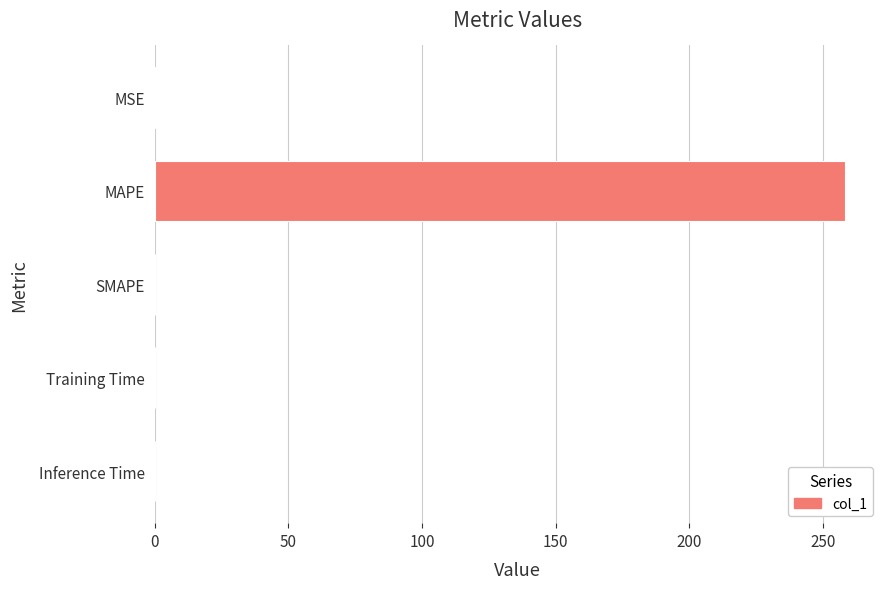

Is it true that the value at Training Time is 0.0?

True